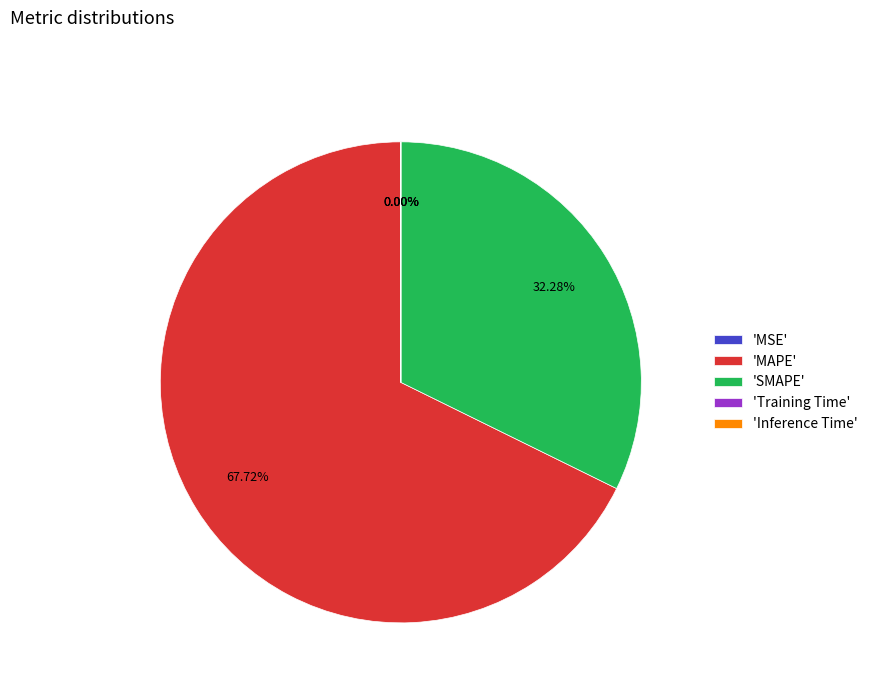

Which slice is the largest?

'MAPE'